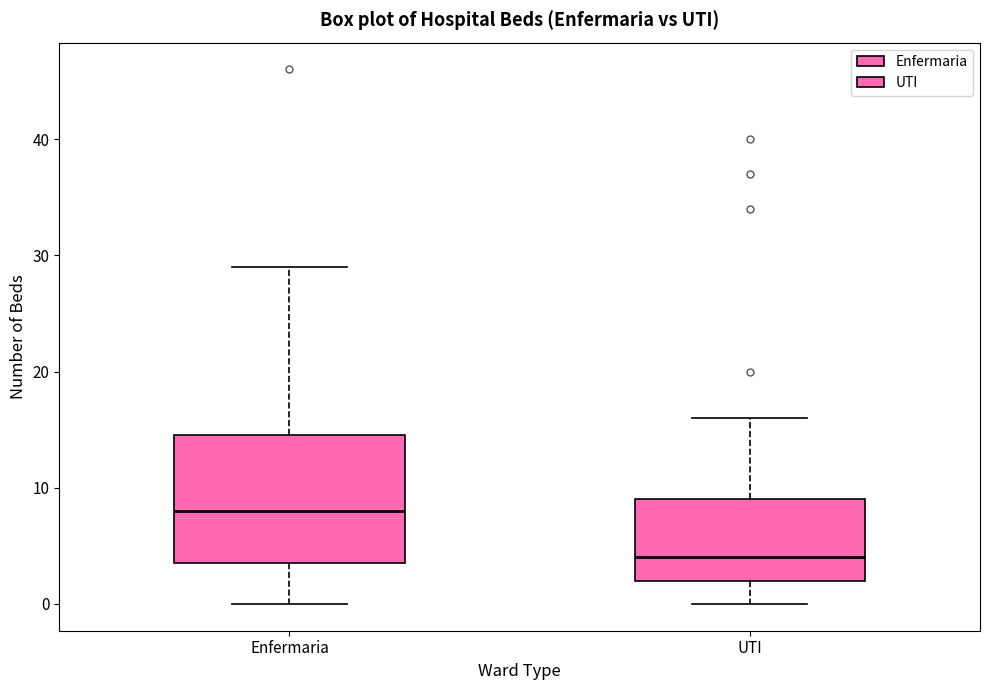

Which box has the highest median line?

Enfermaria